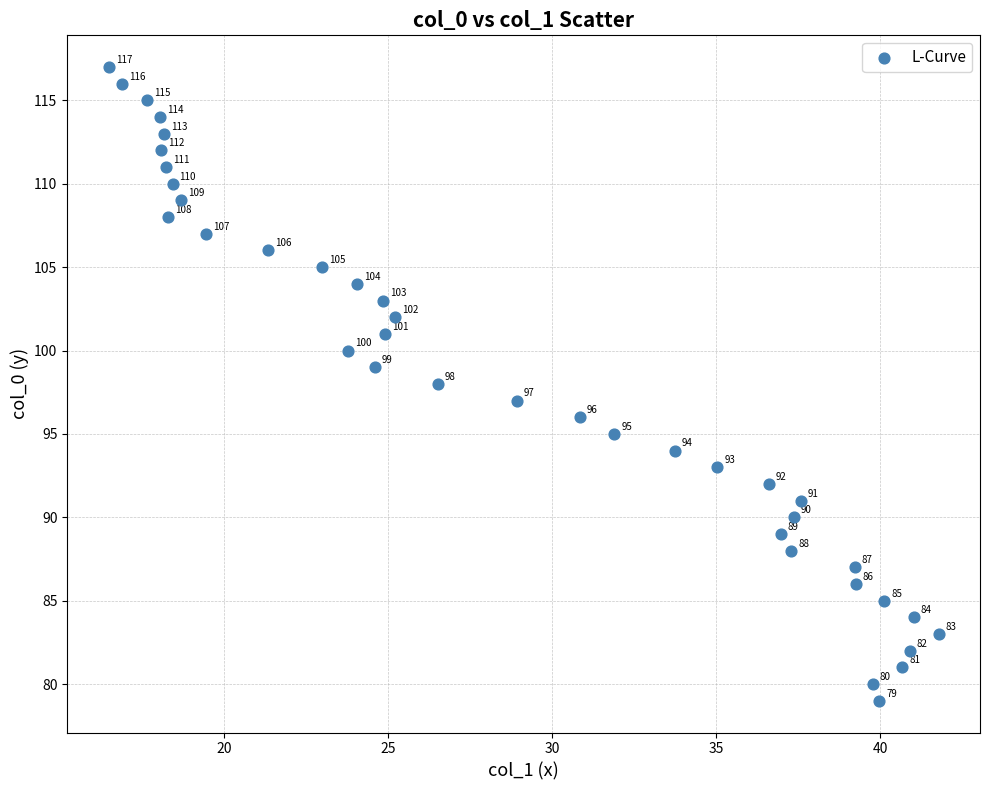

What is the range of Y values (max minus min)?

38